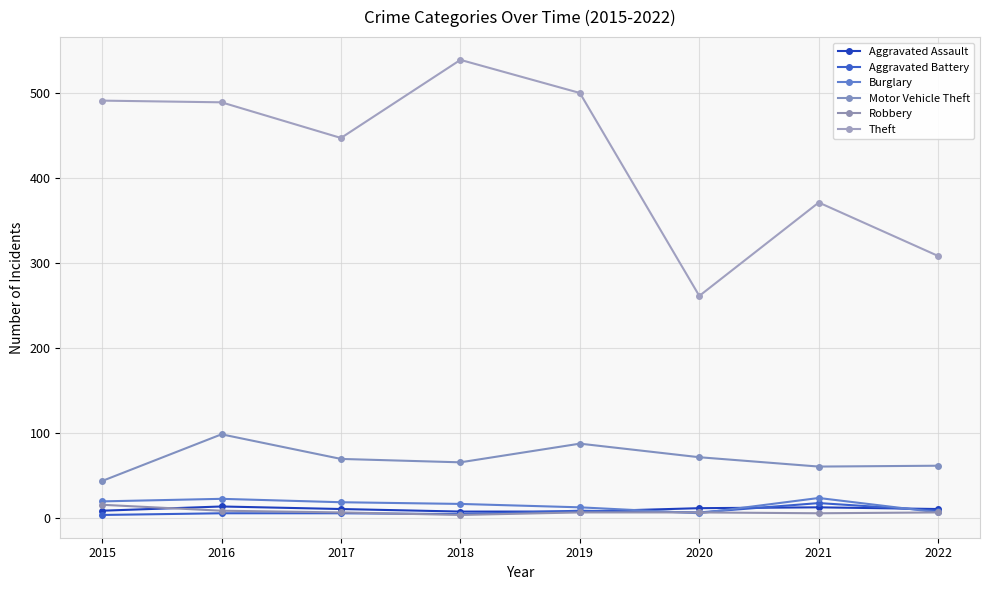

True or false: Aggravated Battery and Theft intersect in this chart.

False